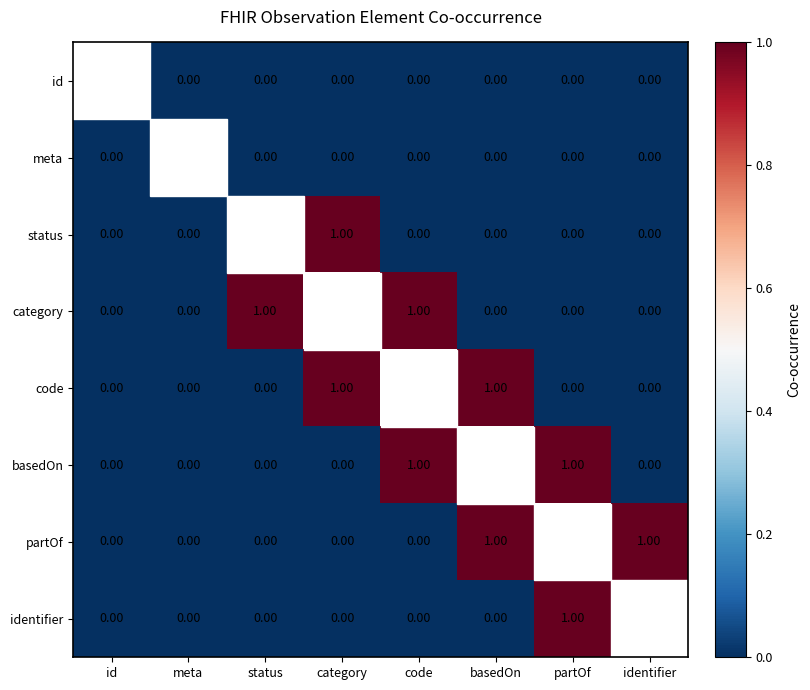

What is the difference between the maximum and second lowest values in the basedOn series?

1.0